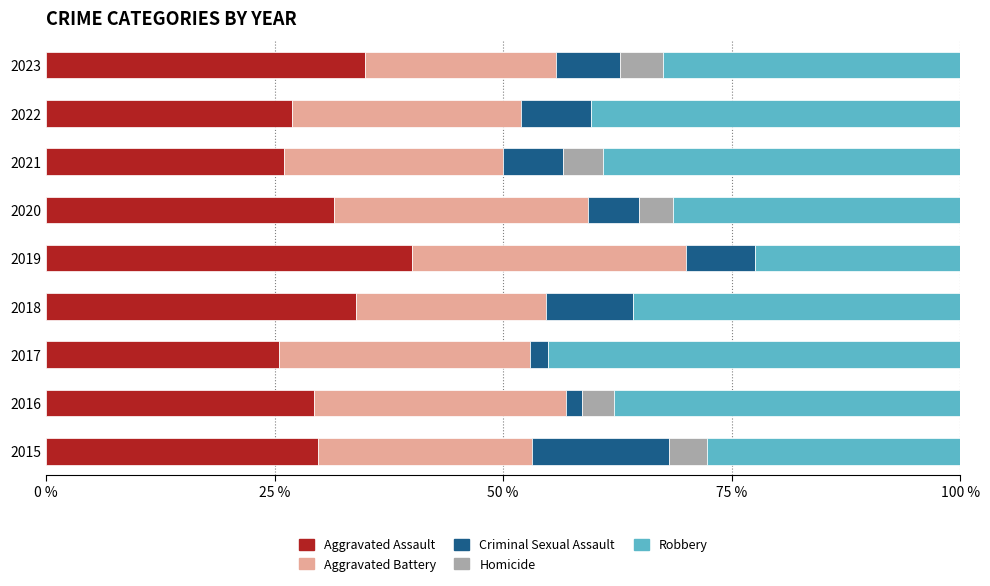

What is the total value across all series at 2019?

100.0